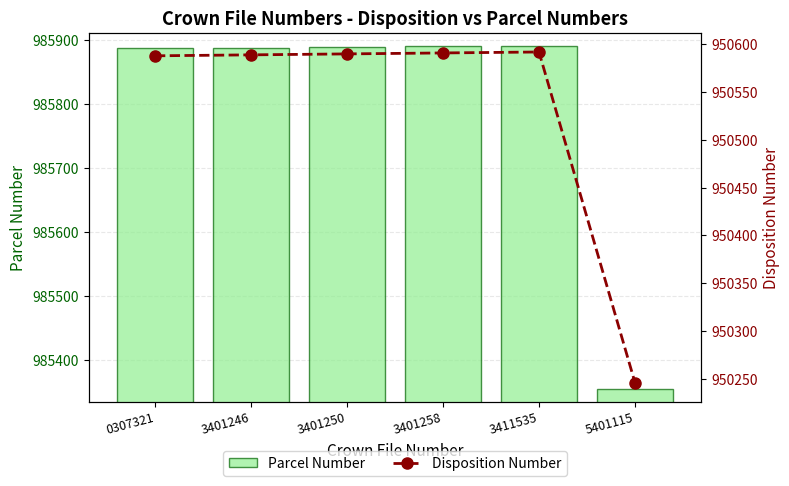

At which category does the chart reach its peak across all series?

3411535